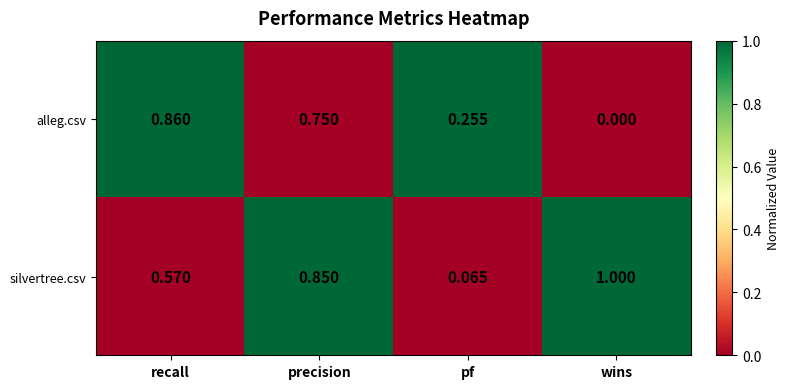

At recall, list the series in order from largest to smallest.

alleg.csv, silvertree.csv